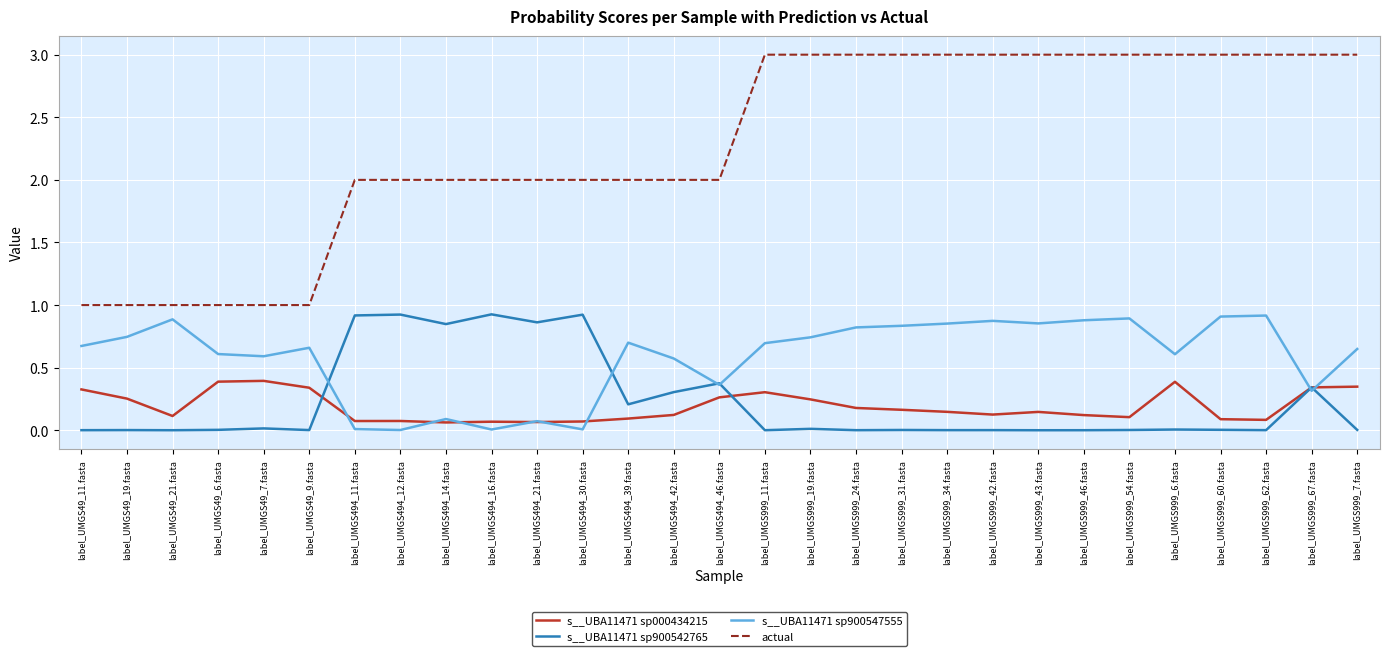

Rank the series at label_UMGS494_42.fasta from highest to lowest value.

actual, s__UBA11471 sp900547555, s__UBA11471 sp900542765, s__UBA11471 sp000434215